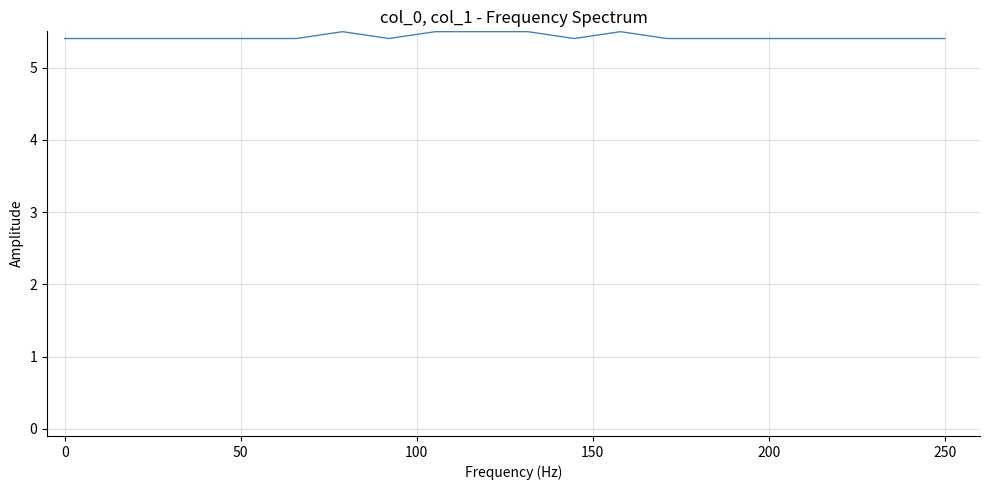

What is the smallest value displayed?

5.4